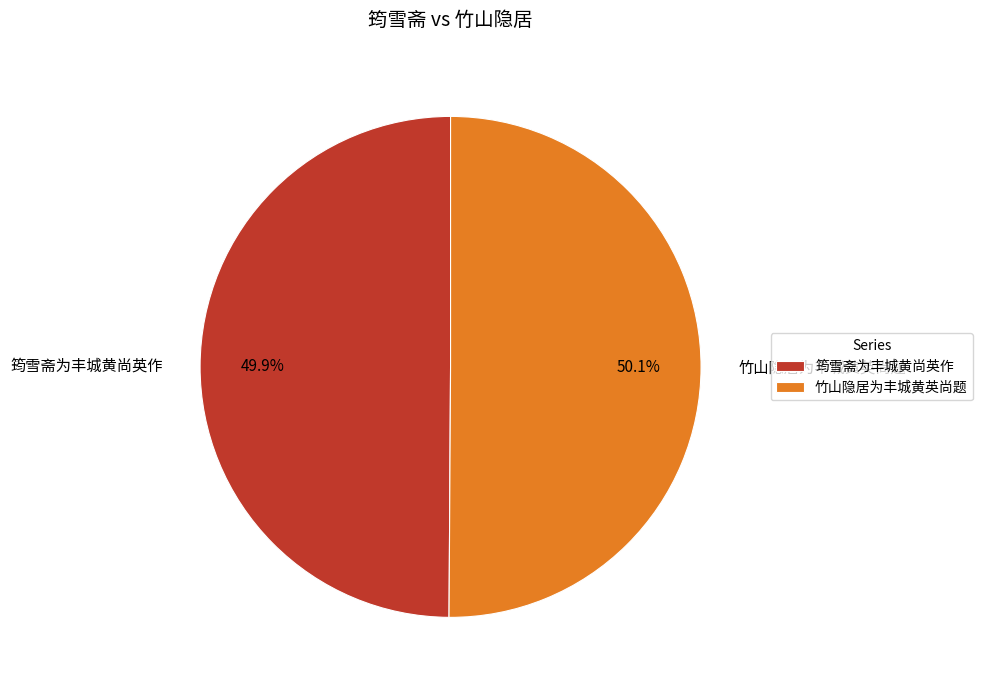

Is the sum of 筠雪斋为丰城黄尚英作 and 竹山隐居为丰城黄英尚题 greater than half?

Yes